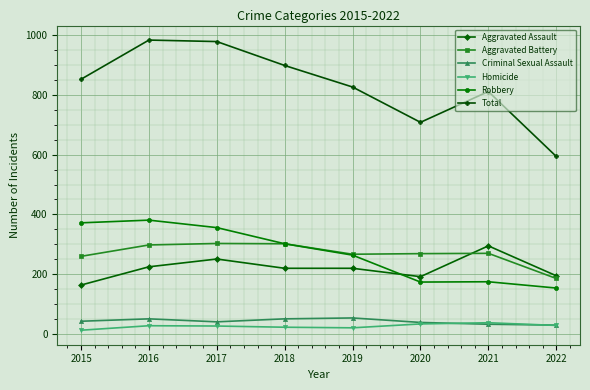

What are all the series names shown in the legend?

Aggravated Assault, Aggravated Battery, Criminal Sexual Assault, Homicide, Robbery, Total